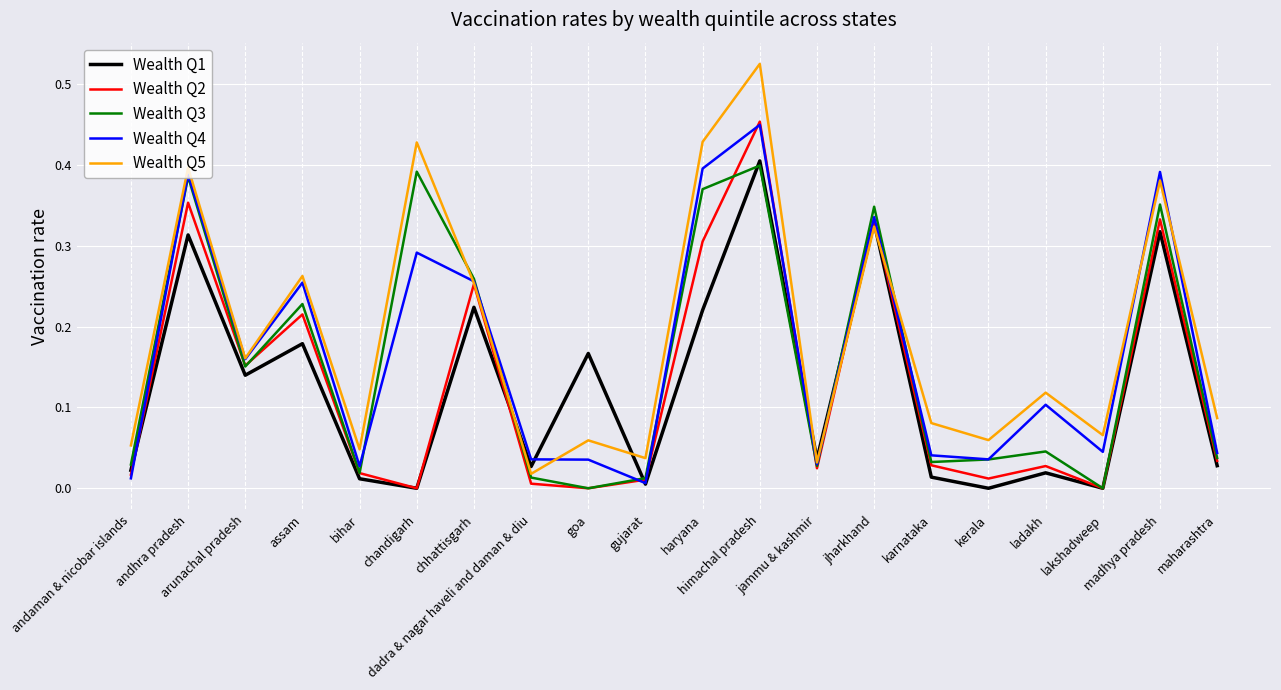

How many distinct data groups are displayed?

5